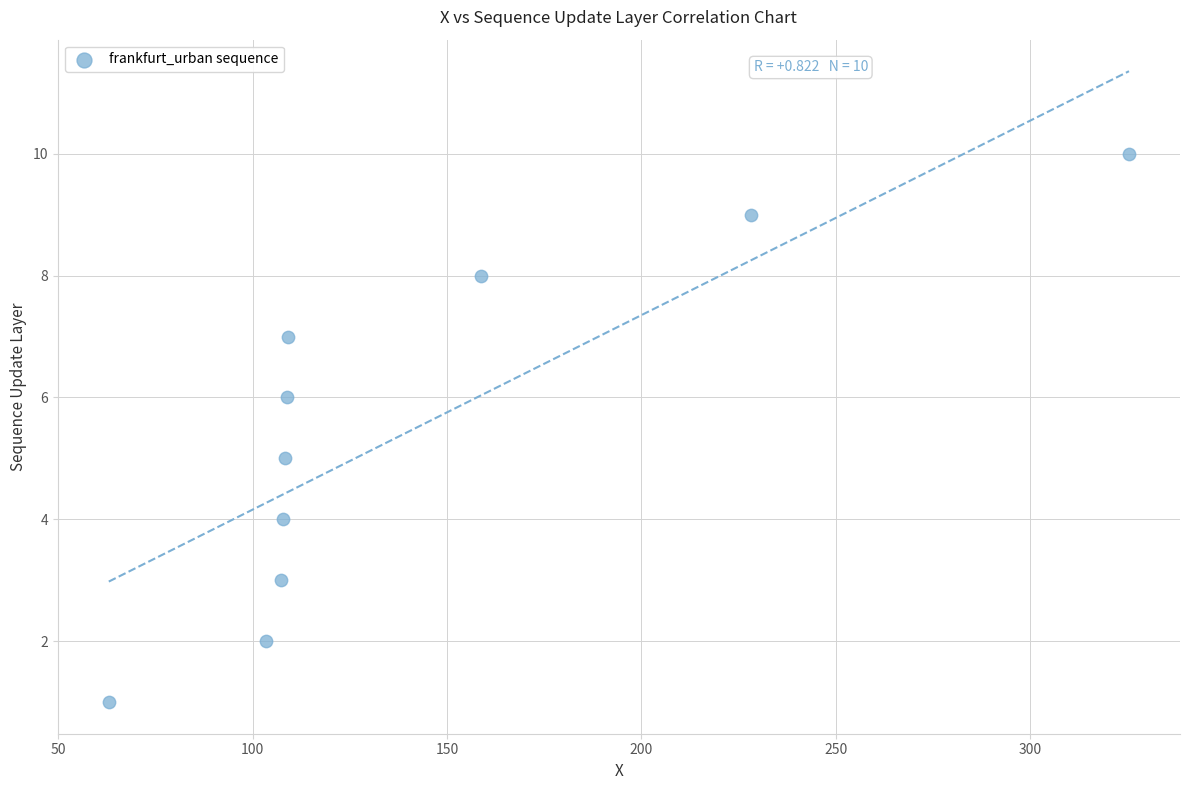

What is the range of Y values (max minus min)?

9